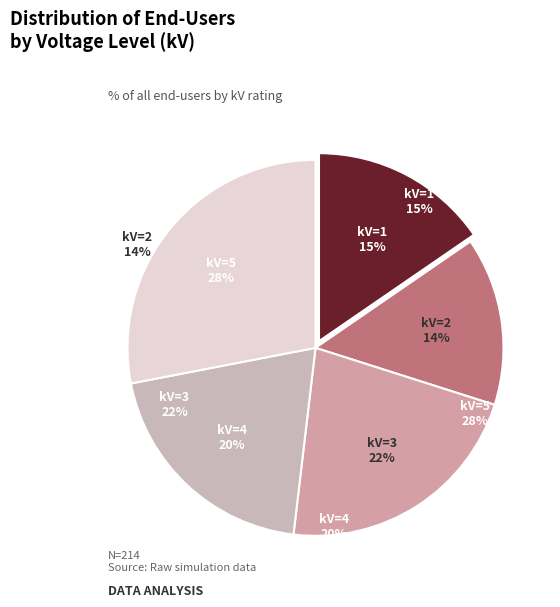

True or false: 4 accounts for 20% of the total.

True